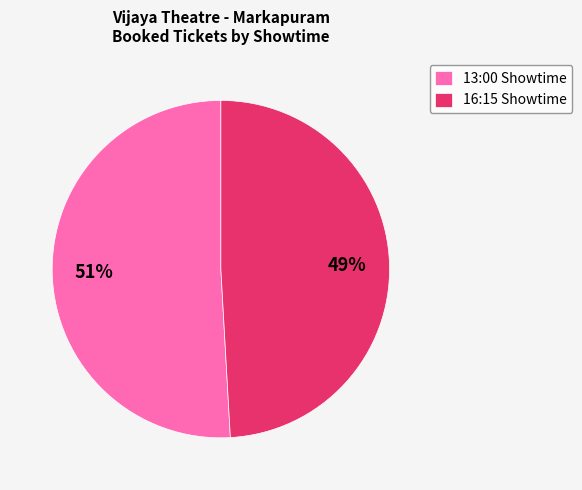

Which has a higher value, 13:00 Showtime or 16:15 Showtime?

13:00 Showtime